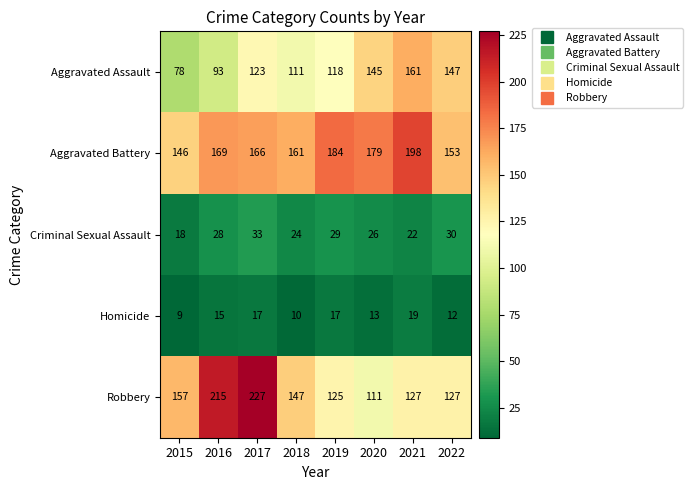

What is the maximum value shown in the chart?

227